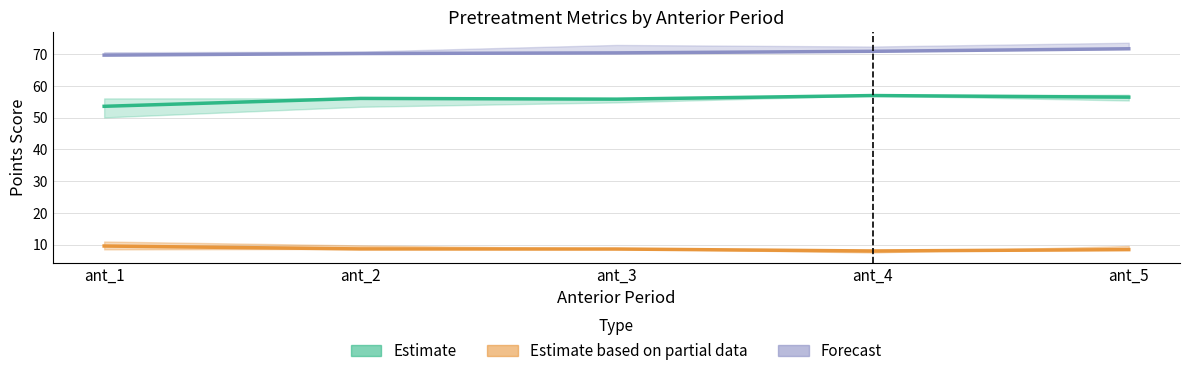

Which series has the largest range (max minus min)?

Estimate